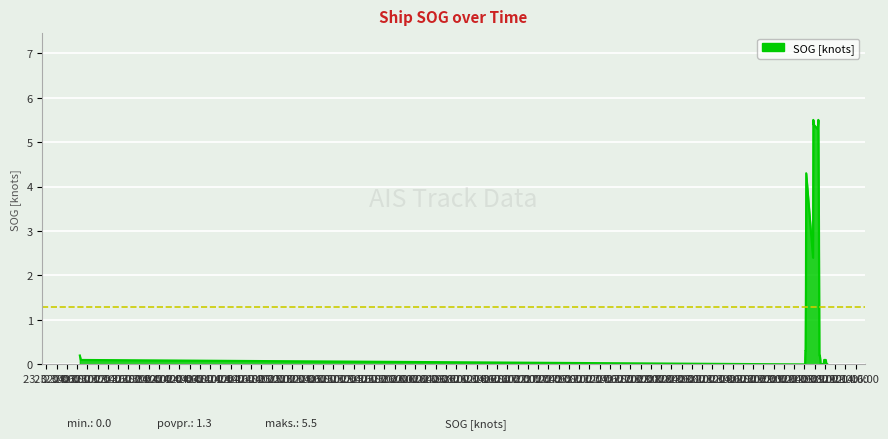

What is the maximum value shown in the chart?

5.5